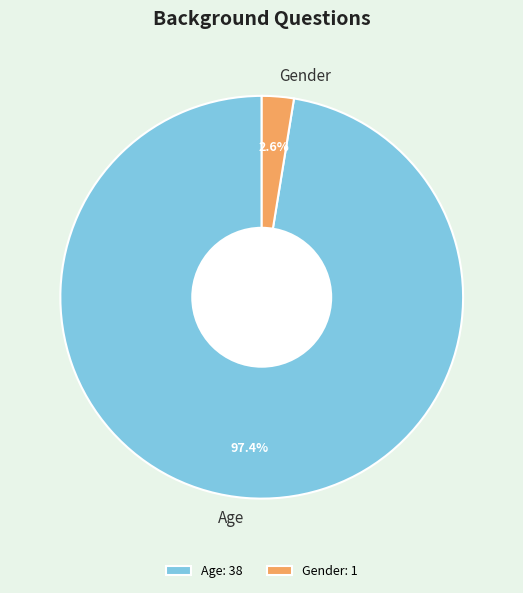

How many slices are in this pie chart?

2